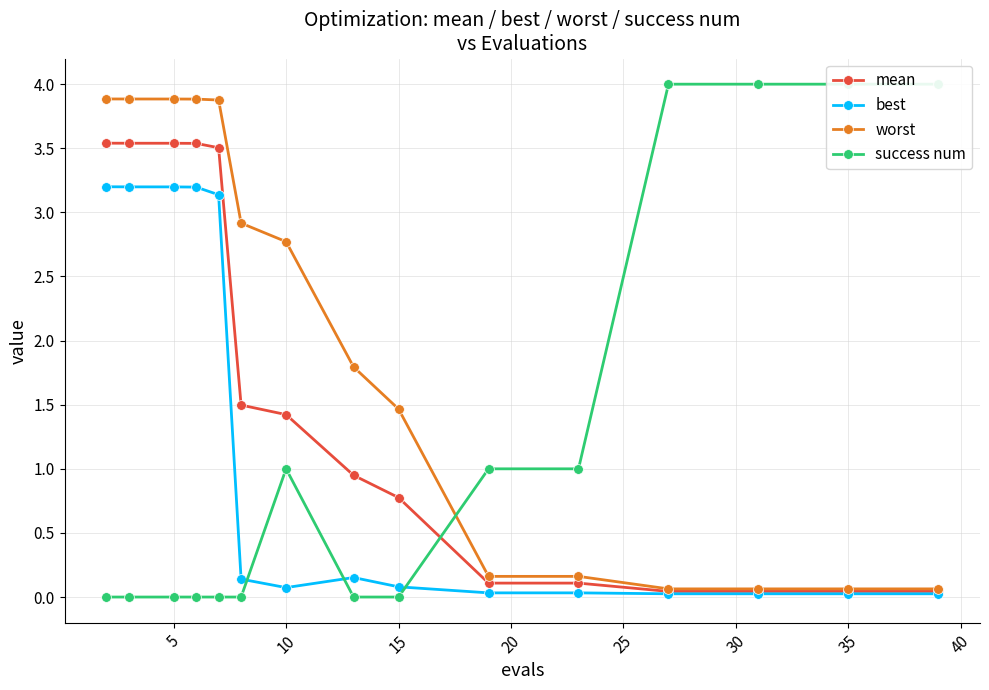

List the series in order of their peak value, lowest first.

best, mean, worst, success num